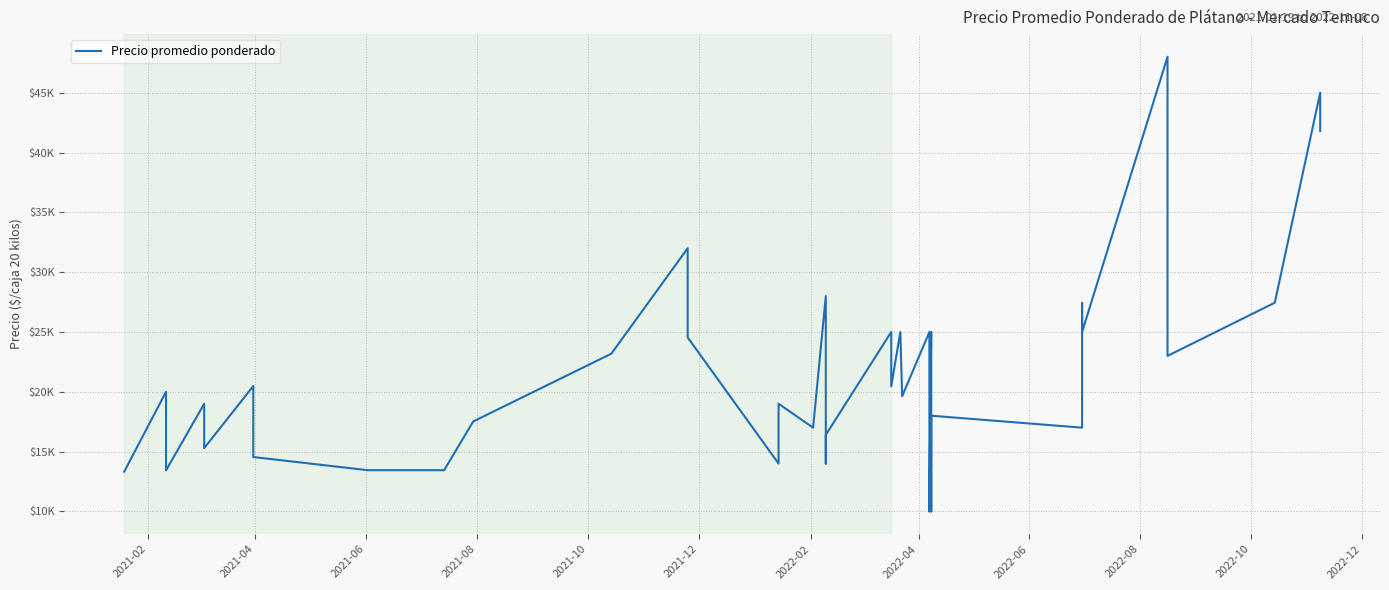

What is the maximum value shown in the chart?

48000